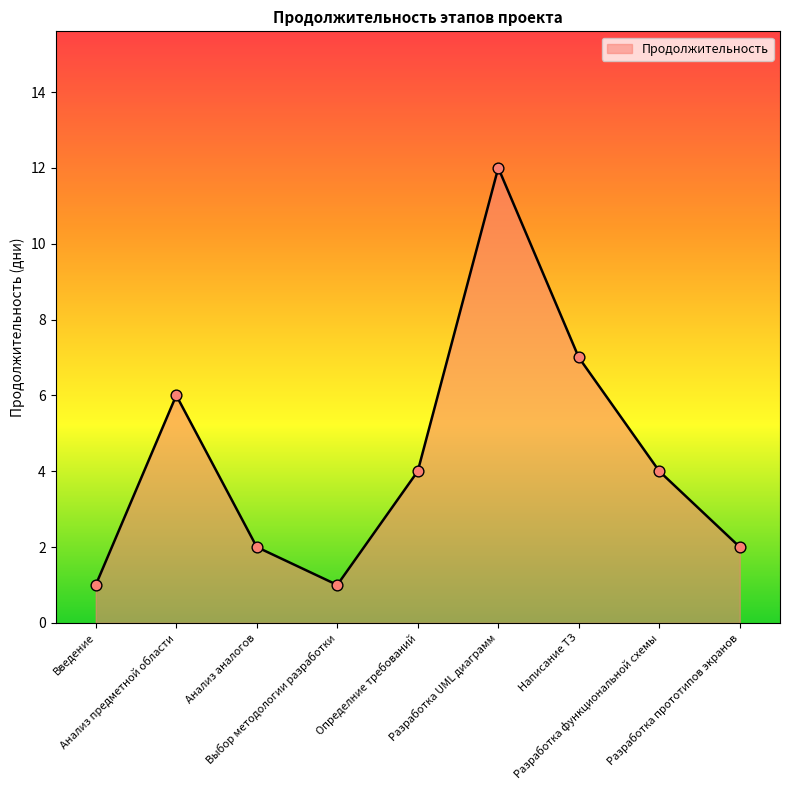

What is the change in value from Анализ предметной области to Разработка прототипов экранов?

-4